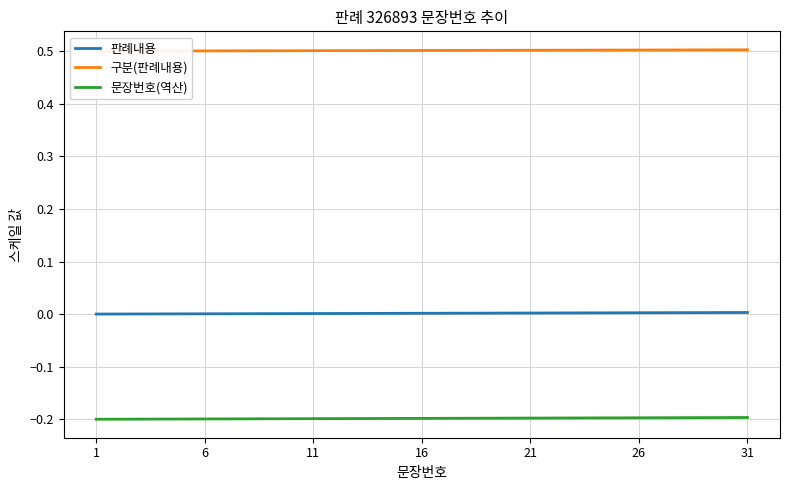

Which series has the widest spread of values?

문장번호(역산)